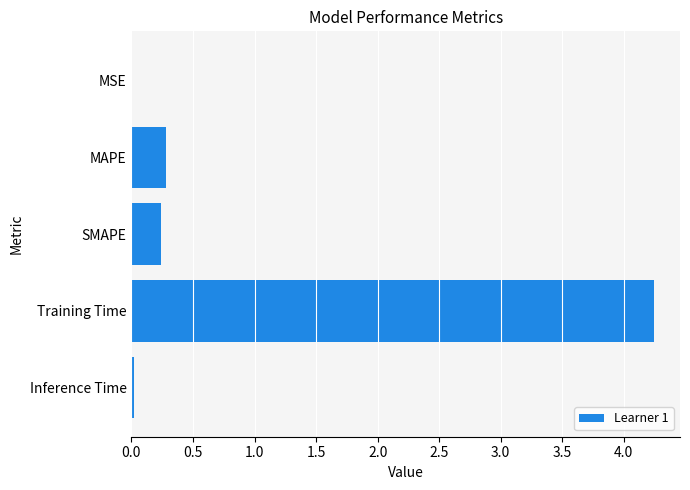

Which has a higher value, MAPE or MSE?

MAPE